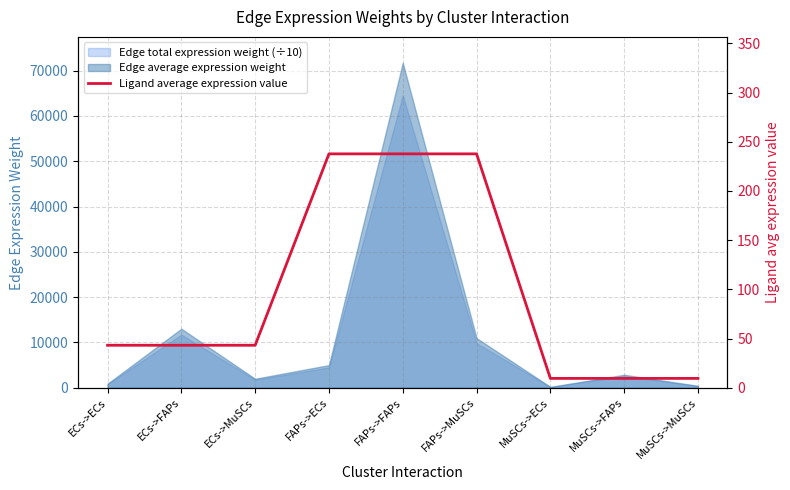

How many data points are less than 43?

3